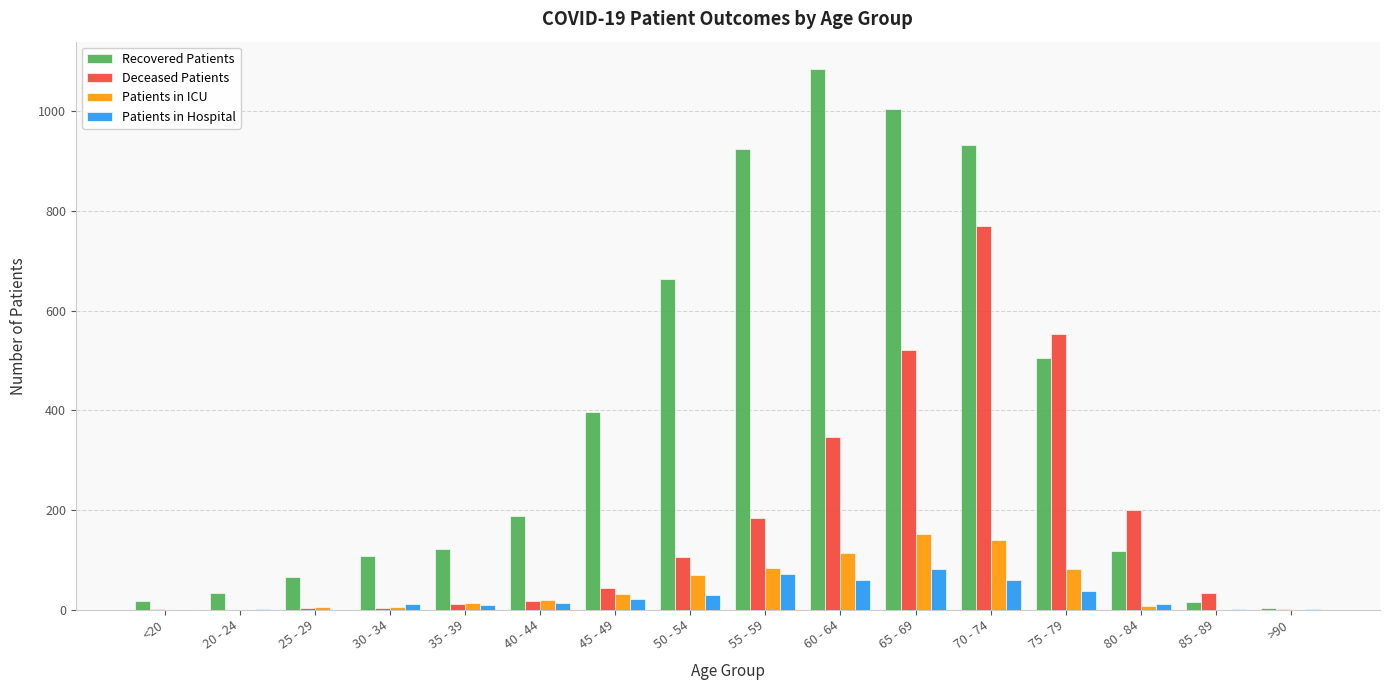

Between 50 - 54 and 70 - 74, which series saw the biggest shift?

Deceased Patients